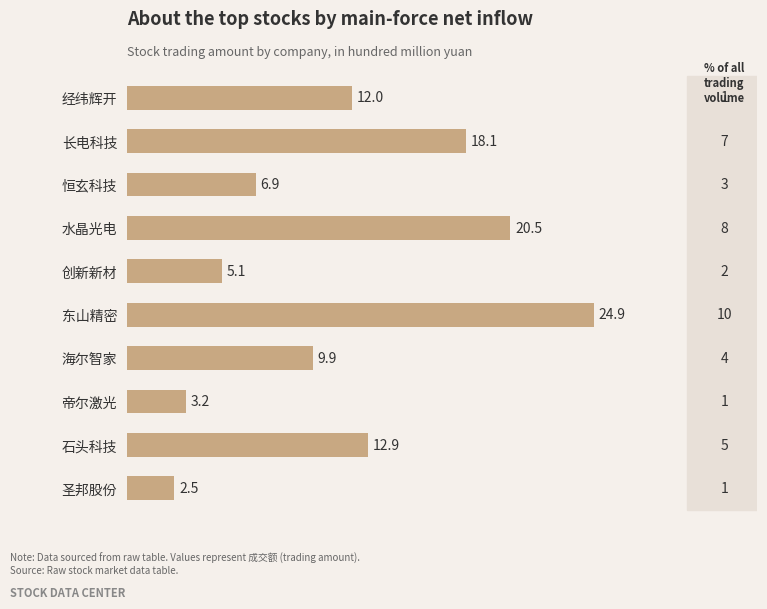

Reading bottom to top, list all the values displayed in this chart.

2.5	12.9	3.2	9.9	24.9	5.1	20.5	6.9	18.1	12.0